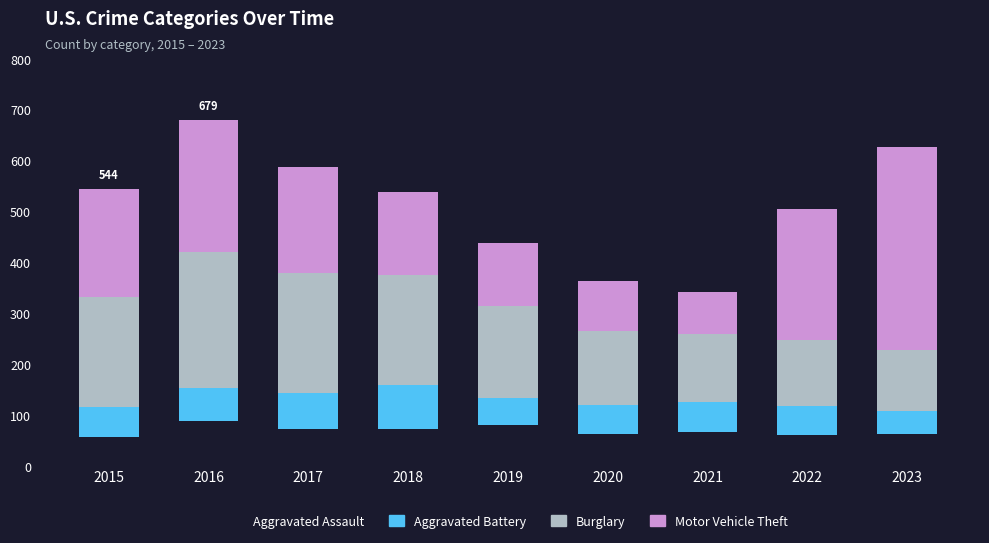

How many values in the Aggravated Assault series are below 66?

4